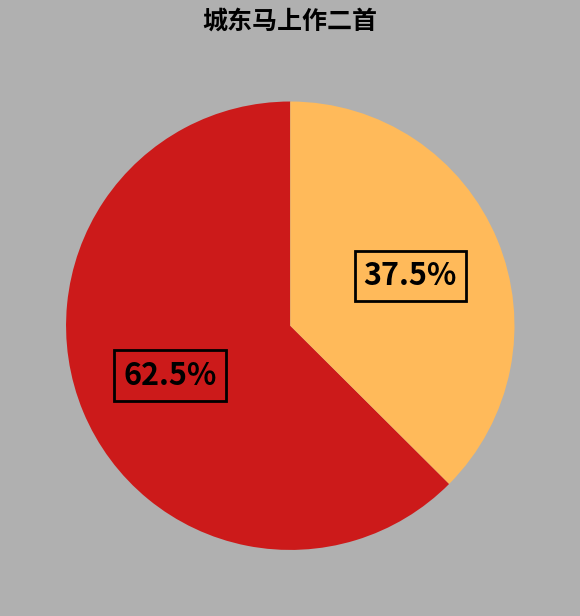

Does any single category account for the majority?

Yes